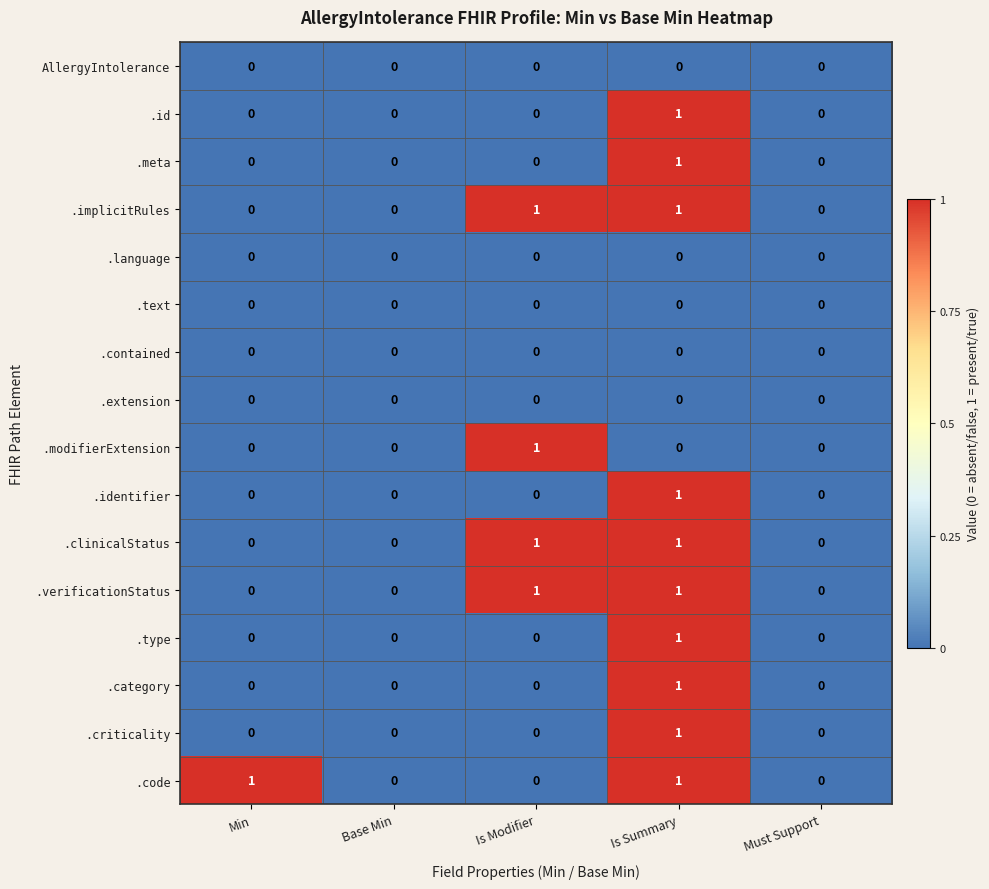

Is the value of .verificationStatus at Base Min greater than the value of .type at Is Summary?

No